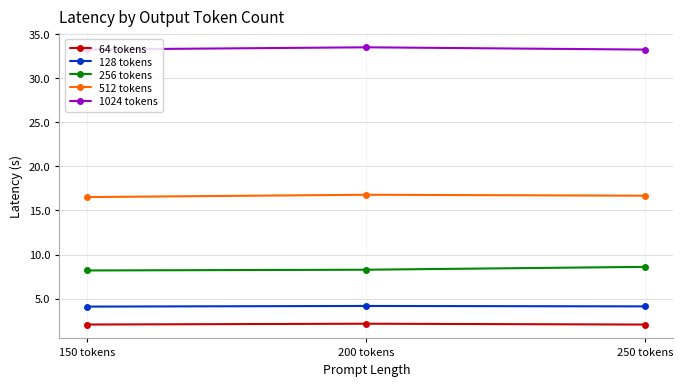

What is the difference between the highest and lowest values at 250 tokens?

31.2